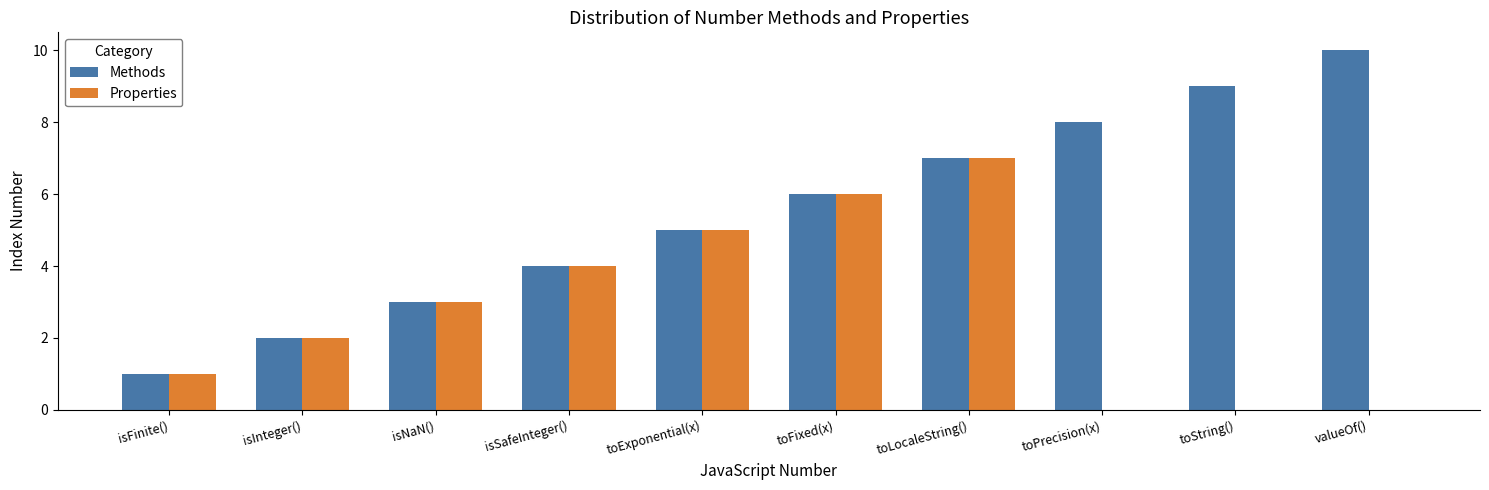

Read the Properties value at toLocaleString().

7